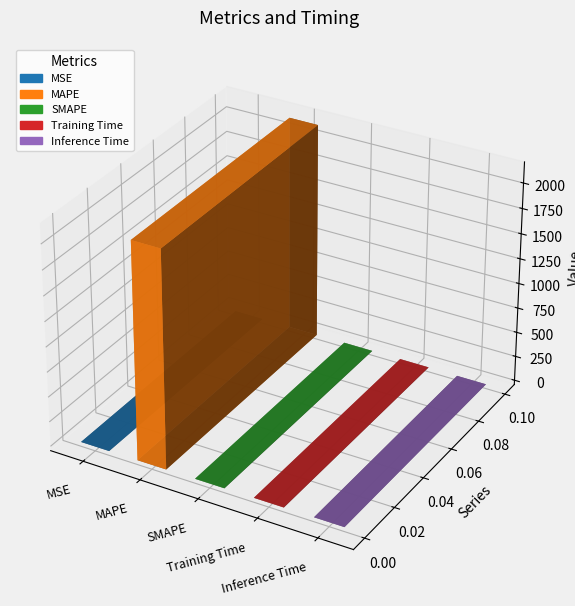

What is the difference between the maximum and minimum values?

2160.4